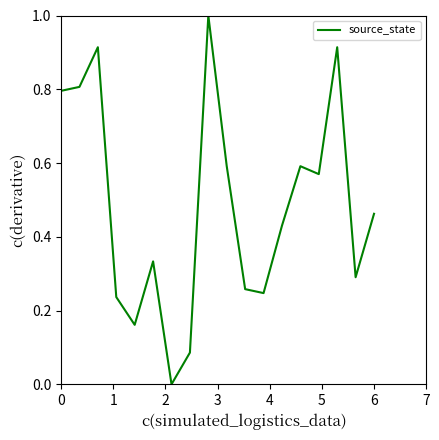

How many series are shown in this chart?

1